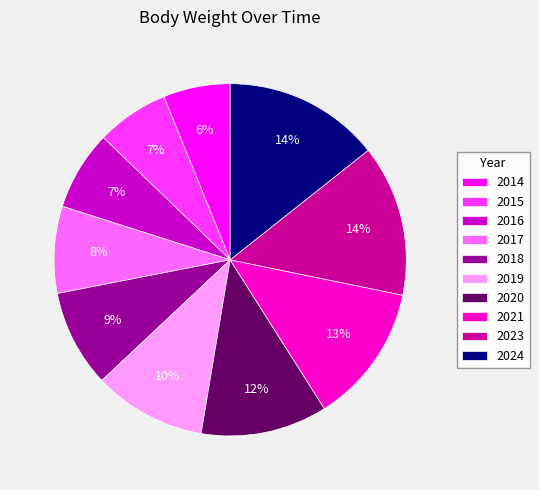

To the nearest percent, what is the difference between the 2021 and 2018 slice percentages?

4%